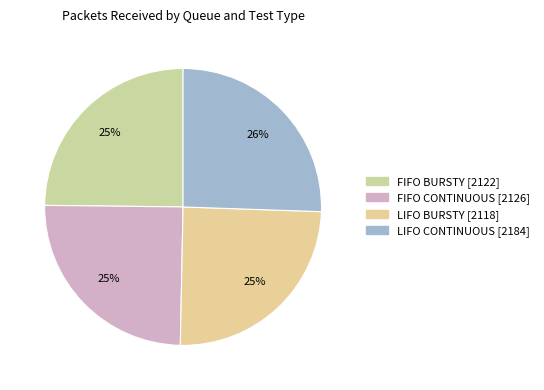

How many segments does this pie chart have?

4